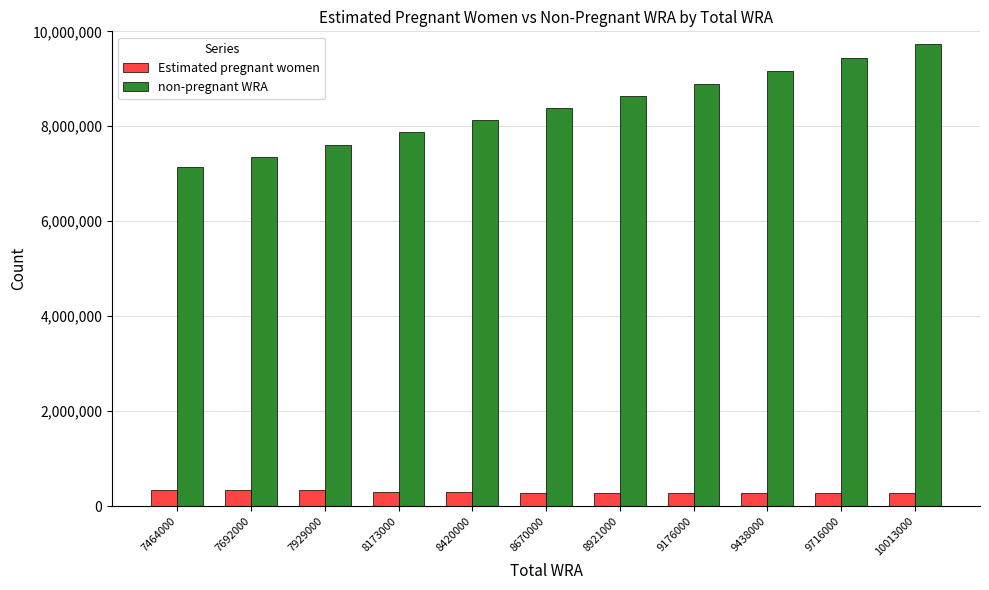

What is the lowest value of the Estimated pregnant women series?

282962